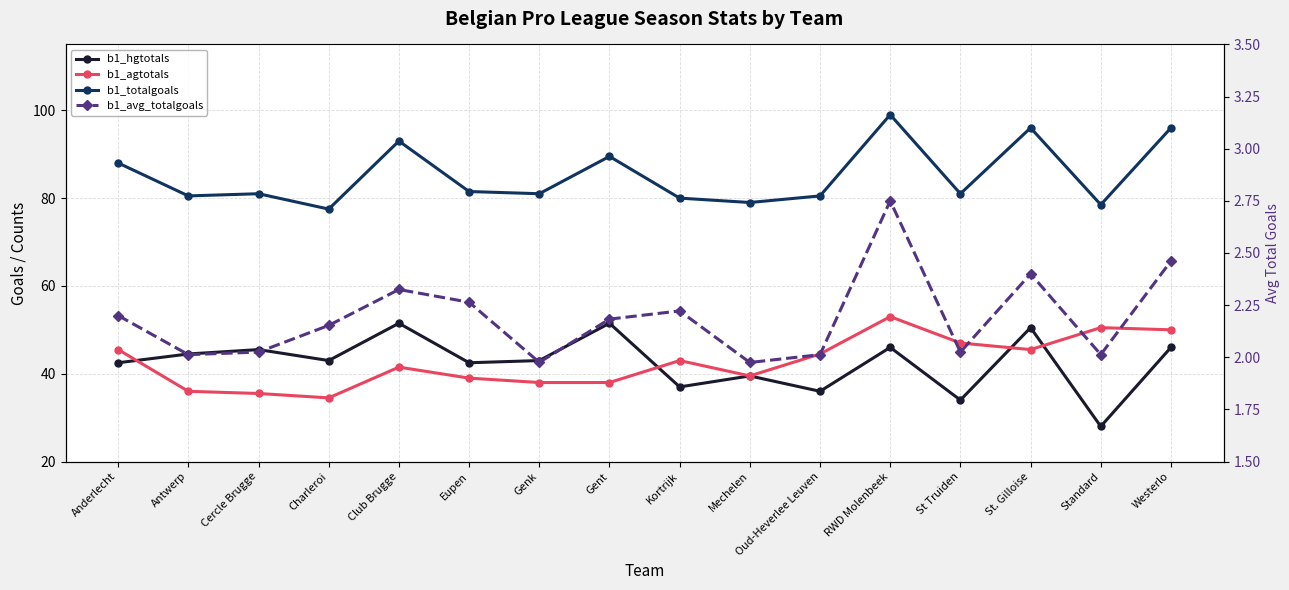

Which category has the highest value across all series?

RWD Molenbeek